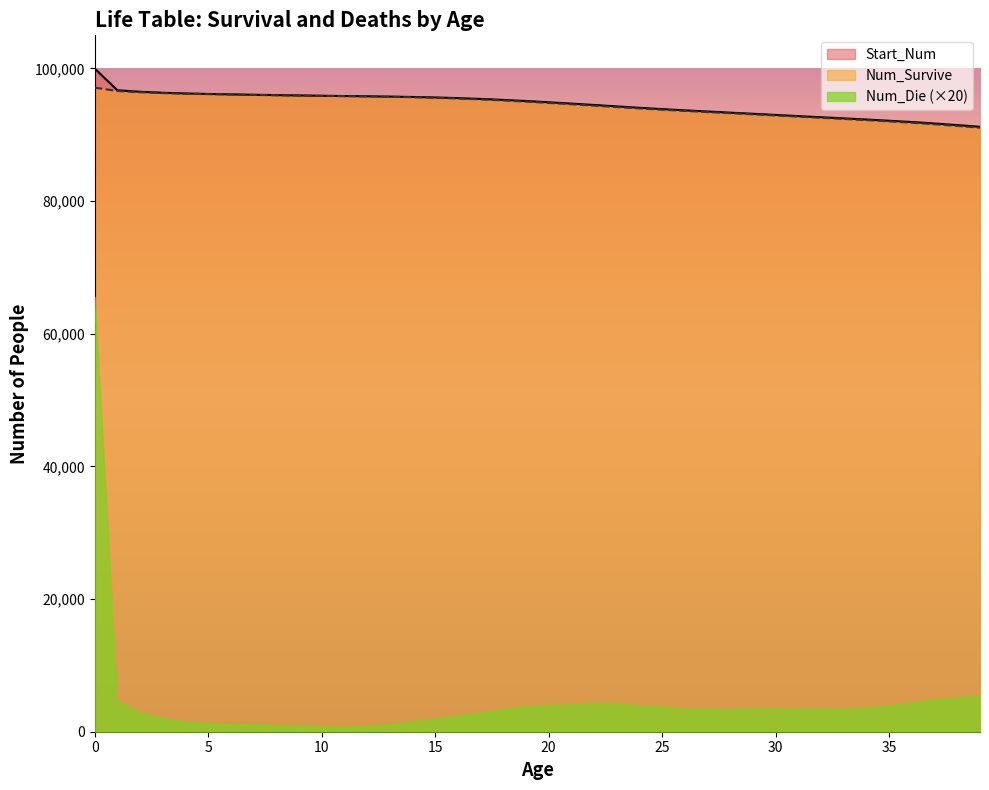

What value does the Num_Survive series have at 14, to the nearest 100?

95700